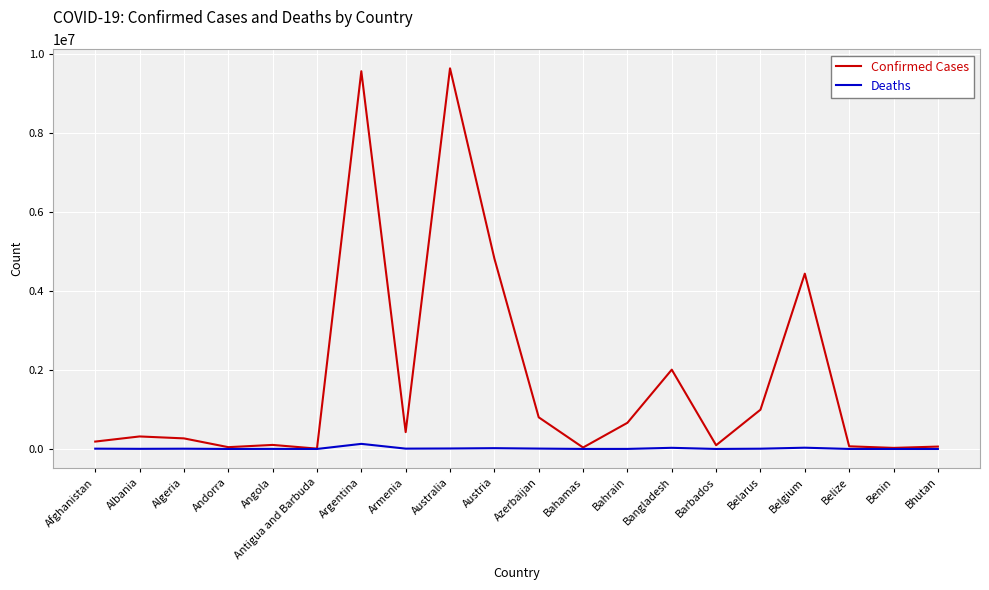

What is the maximum value for Confirmed Cases?

9634149